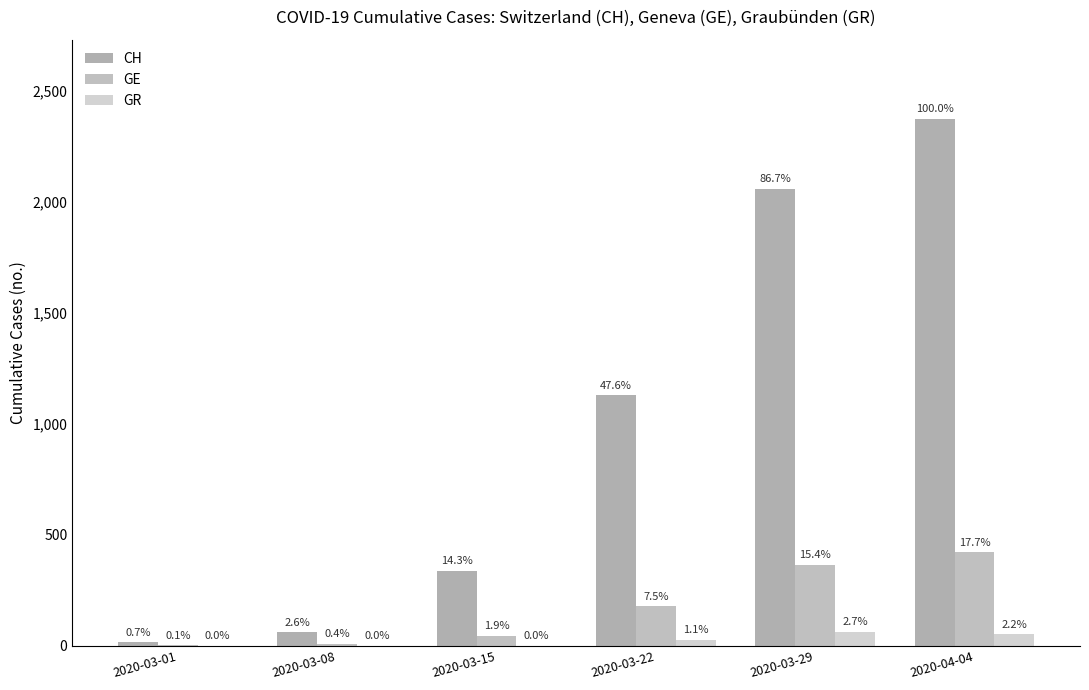

At which category is the sum across all series the highest?

2020-04-04